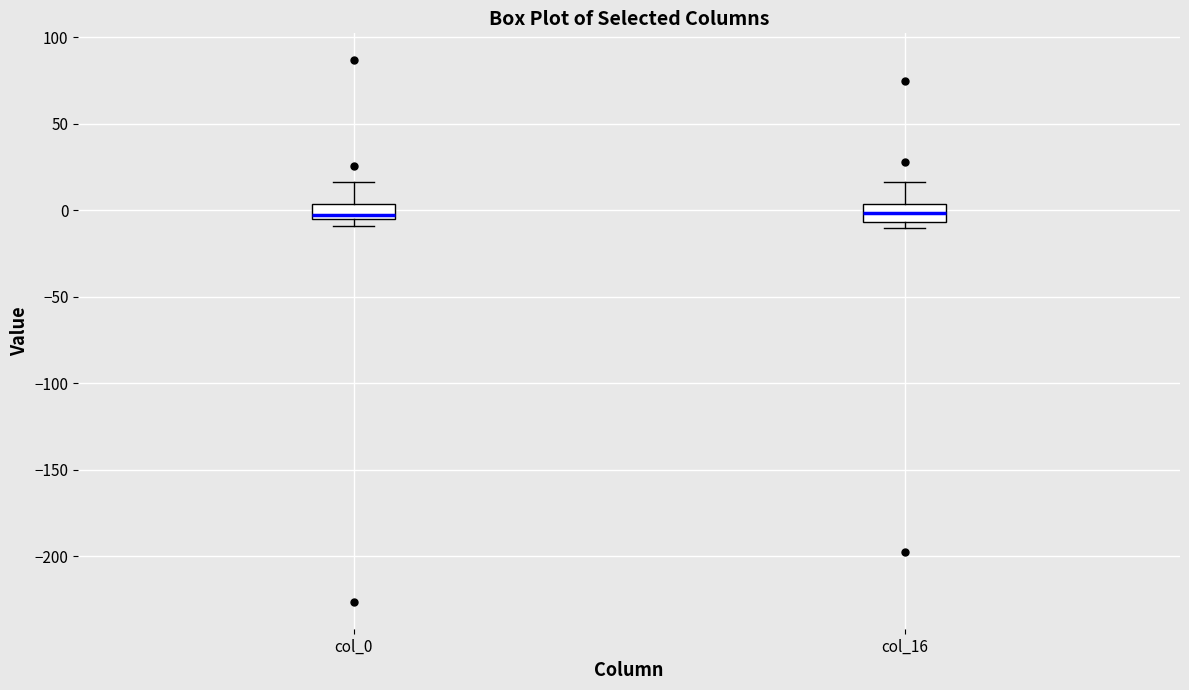

Reading left to right, transcribe this box plot: for each box, give where its median line is, the range the box spans, and where its two whiskers end, as read against the y-axis. The values are not printed on the chart, so give them approximately, as read against the axis.

col_0: median -5 (just above the box's lower edge), box -5 to 5, whiskers -10 to 15
col_16: median 0, box -5 to 5, whiskers -10 to 15